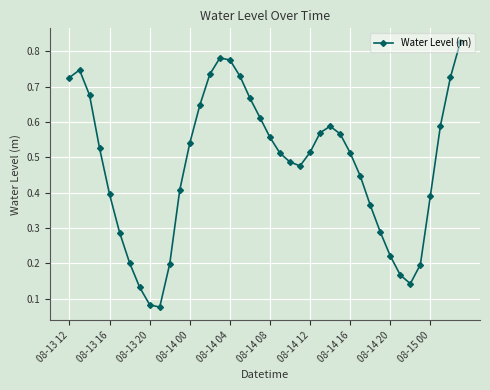

How many values are between 0 and 1?

40